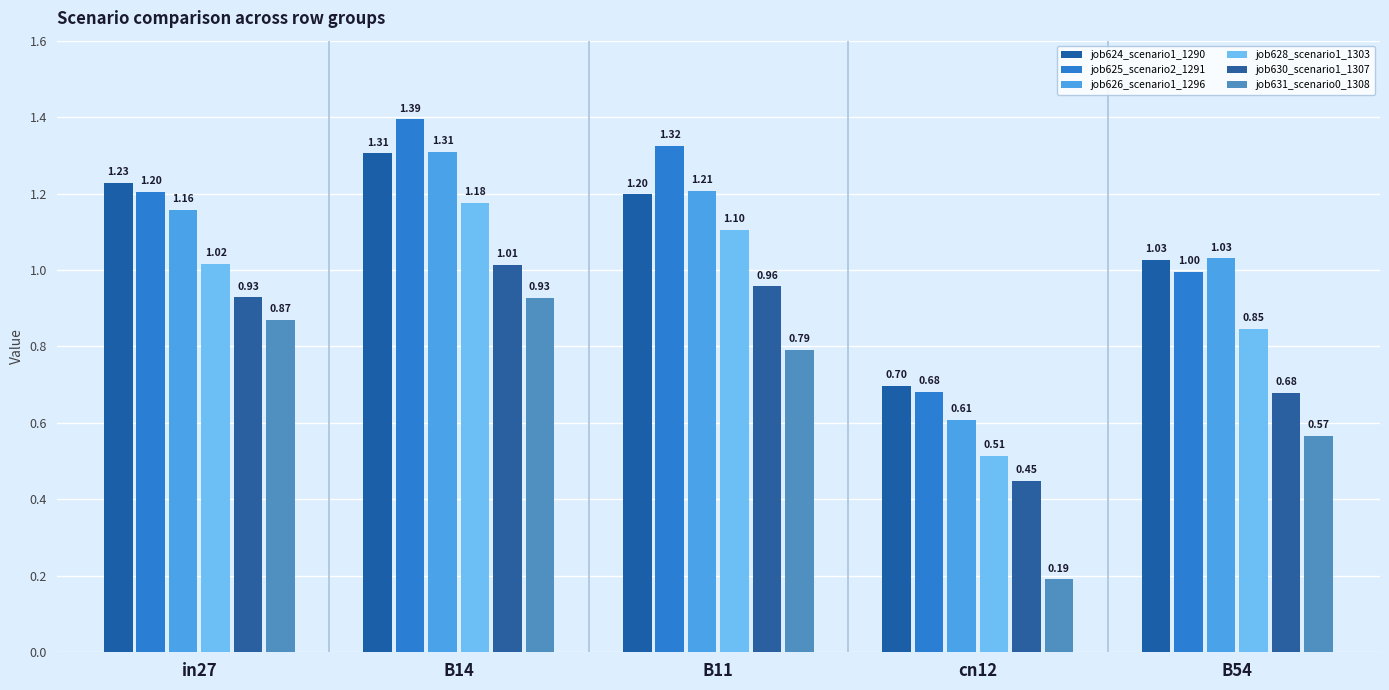

How many bars are there in total?

30